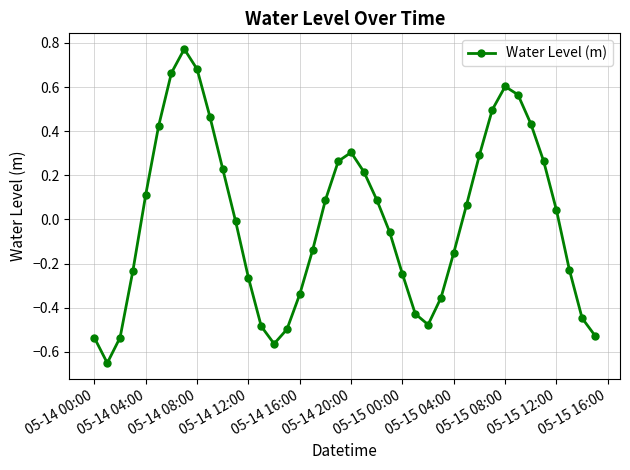

What is the difference between the maximum and minimum values?

1.4